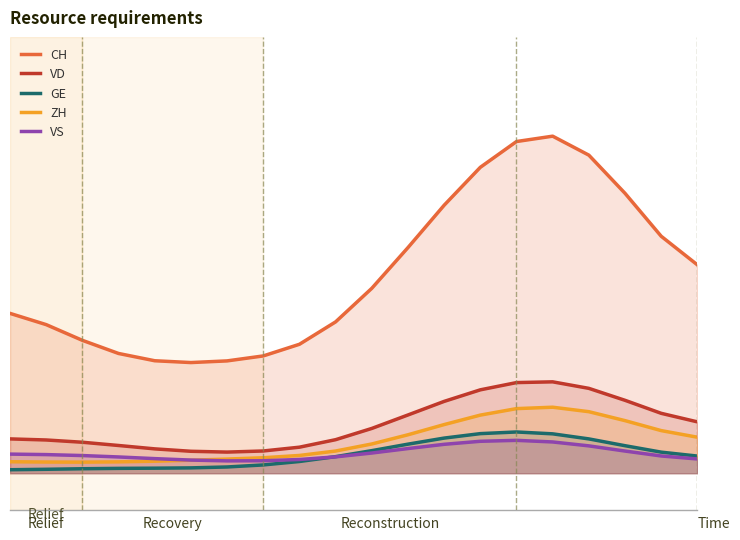

What is the difference between the maximum and minimum values in the VS series?

16.8